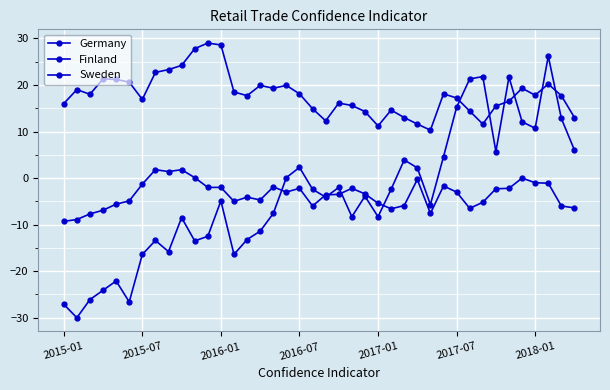

Does the chart have visible grid lines?

Yes